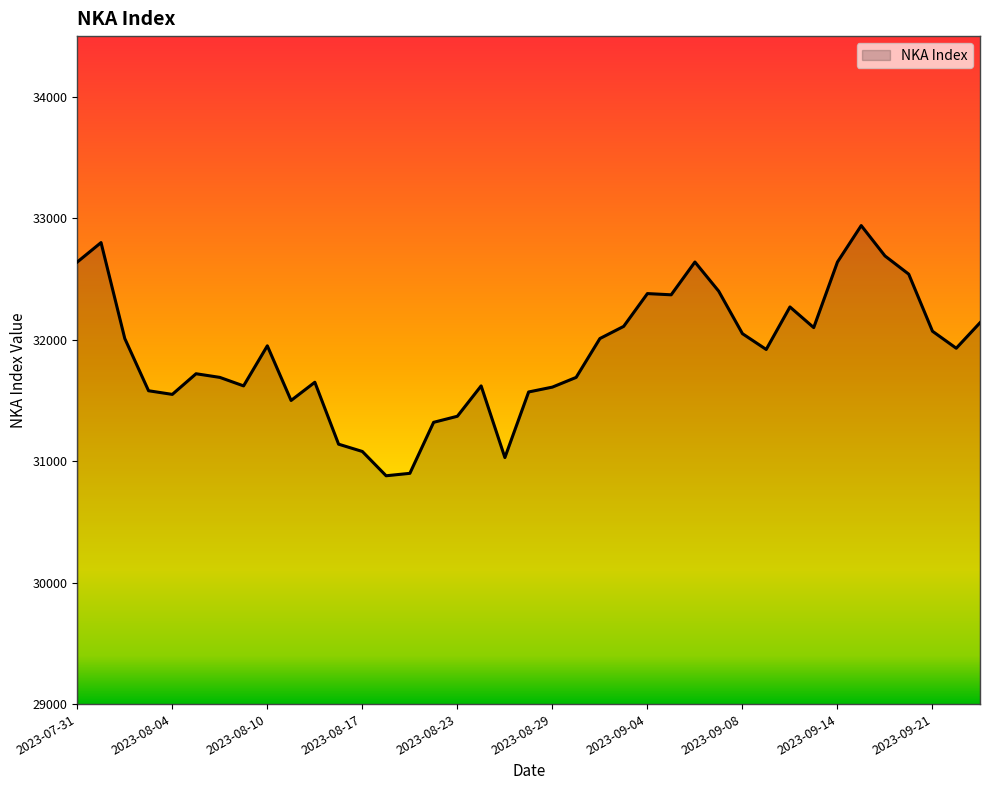

What is the smallest value displayed?

30880